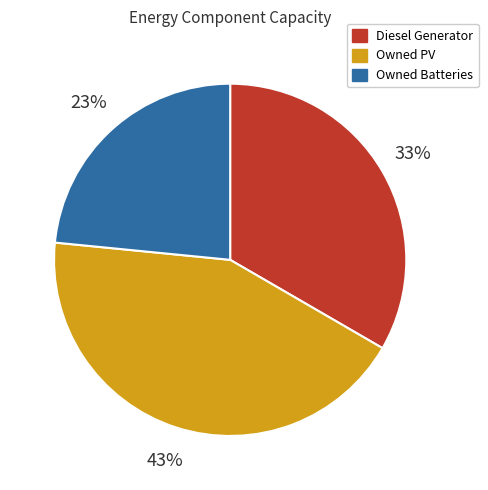

How many segments does this pie chart have?

3